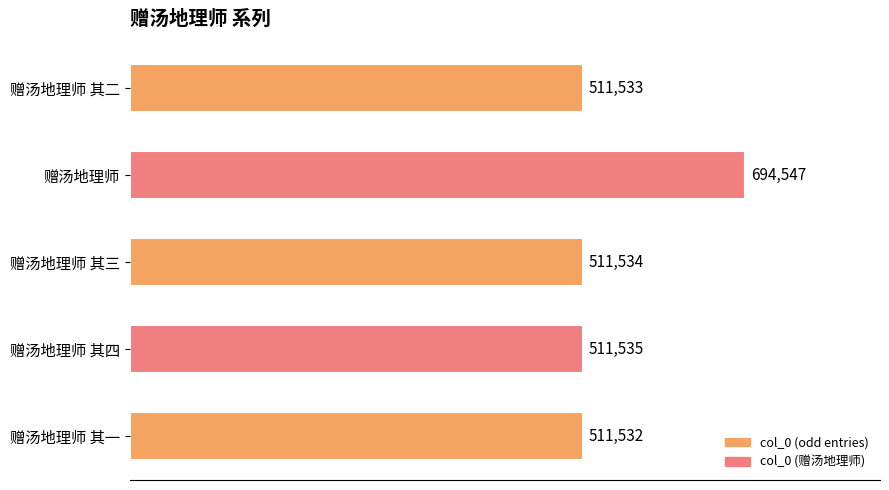

What is the label of the 4th bar from the top?

赠汤地理师 其四